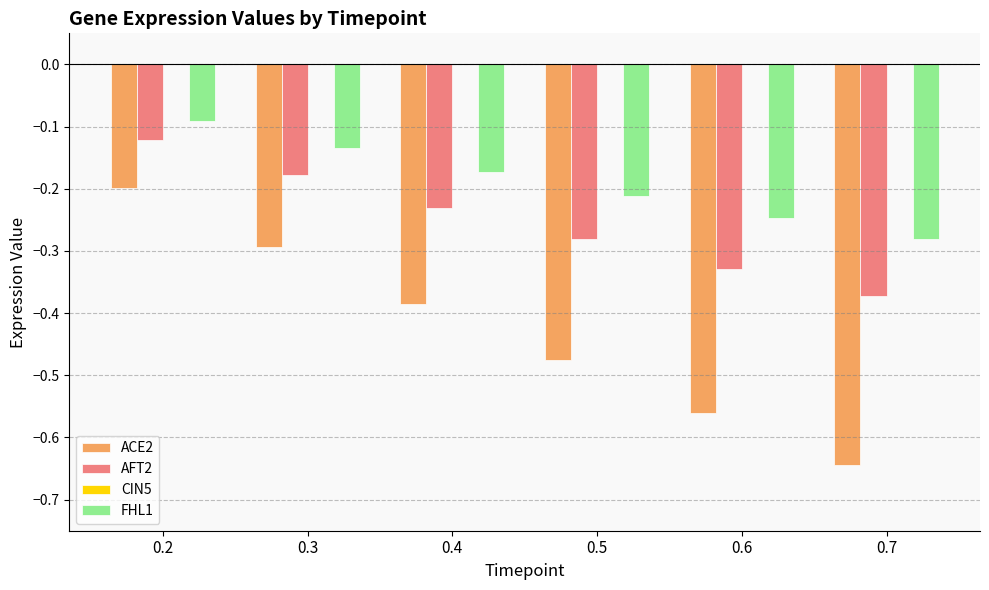

True or false: FHL1 has a value of -0.4 at 0.6.

False